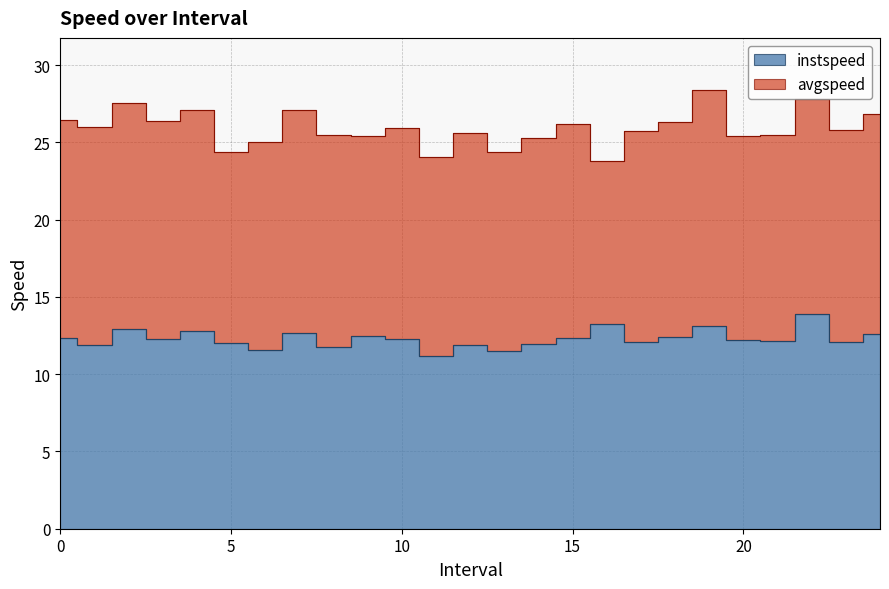

Rank the categories by value from lowest to highest.

11.0, 13.0, 6.0, 8.0, 1.0, 12.0, 14.0, 5.0, 23.0, 17.0, 21.0, 20.0, 10.0, 3.0, 0.0, 15.0, 18.0, 9.0, 24.0, 7.0, 4.0, 2.0, 19.0, 16.0, 22.0